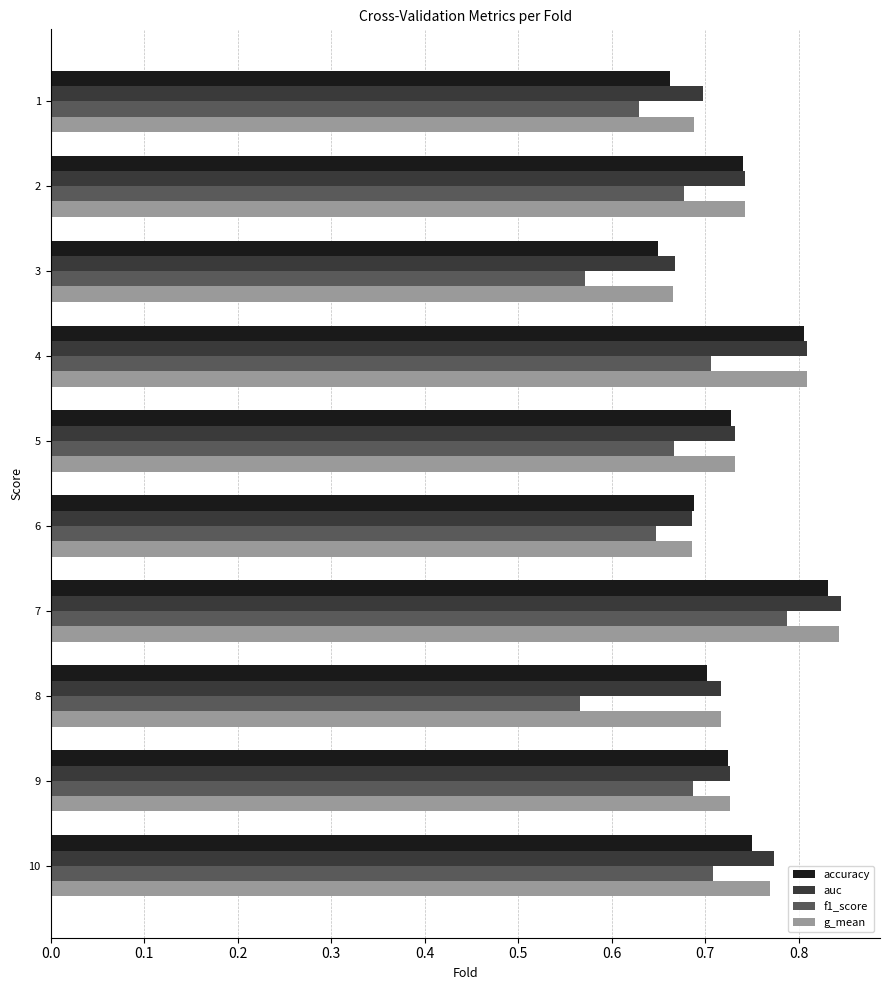

At which category is the sum across all series the highest?

7